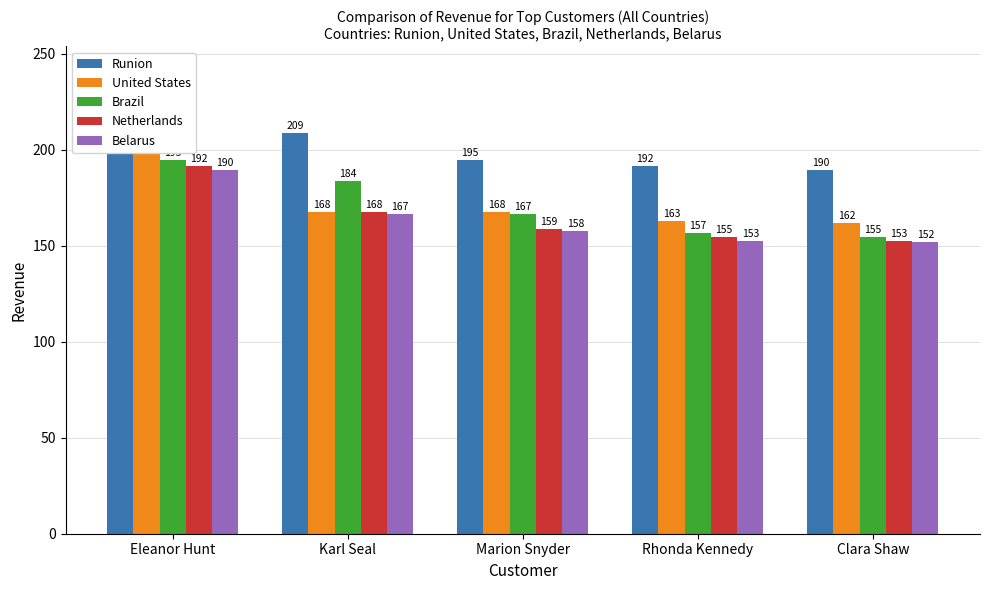

What is the greatest value displayed?

211.6